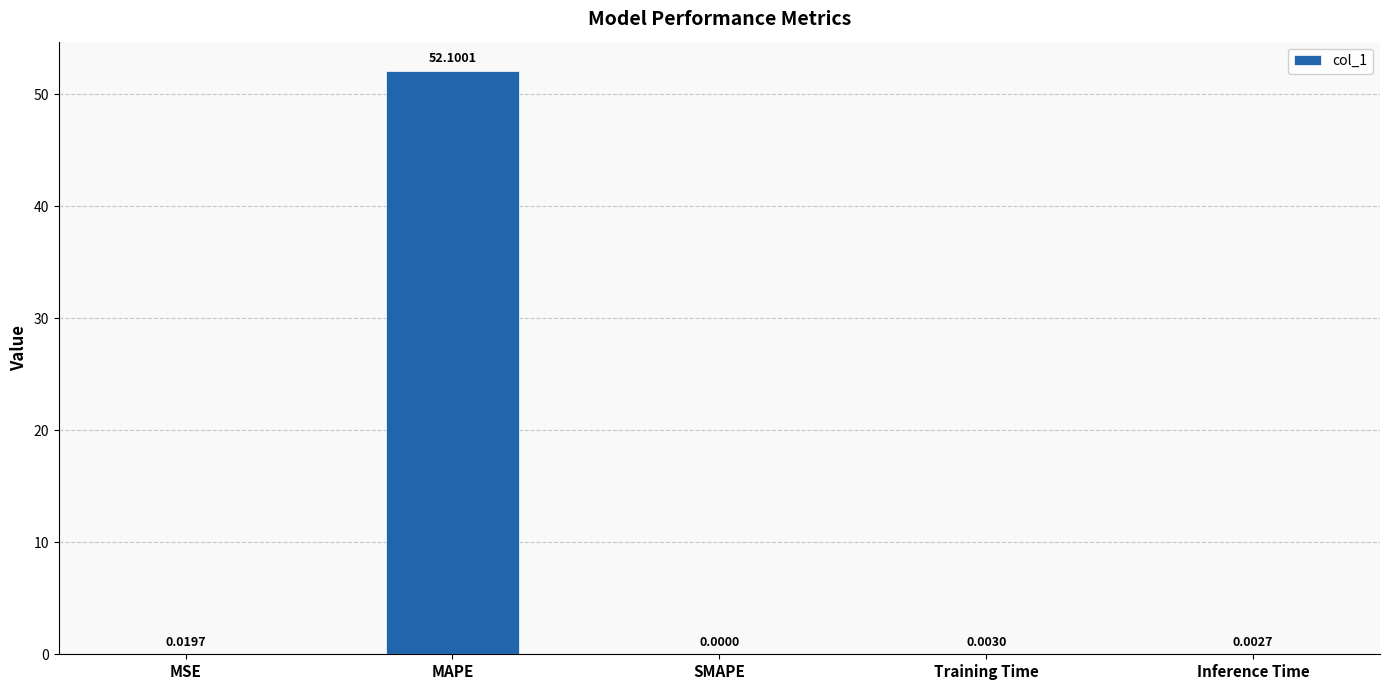

How many values exceed 0?

4